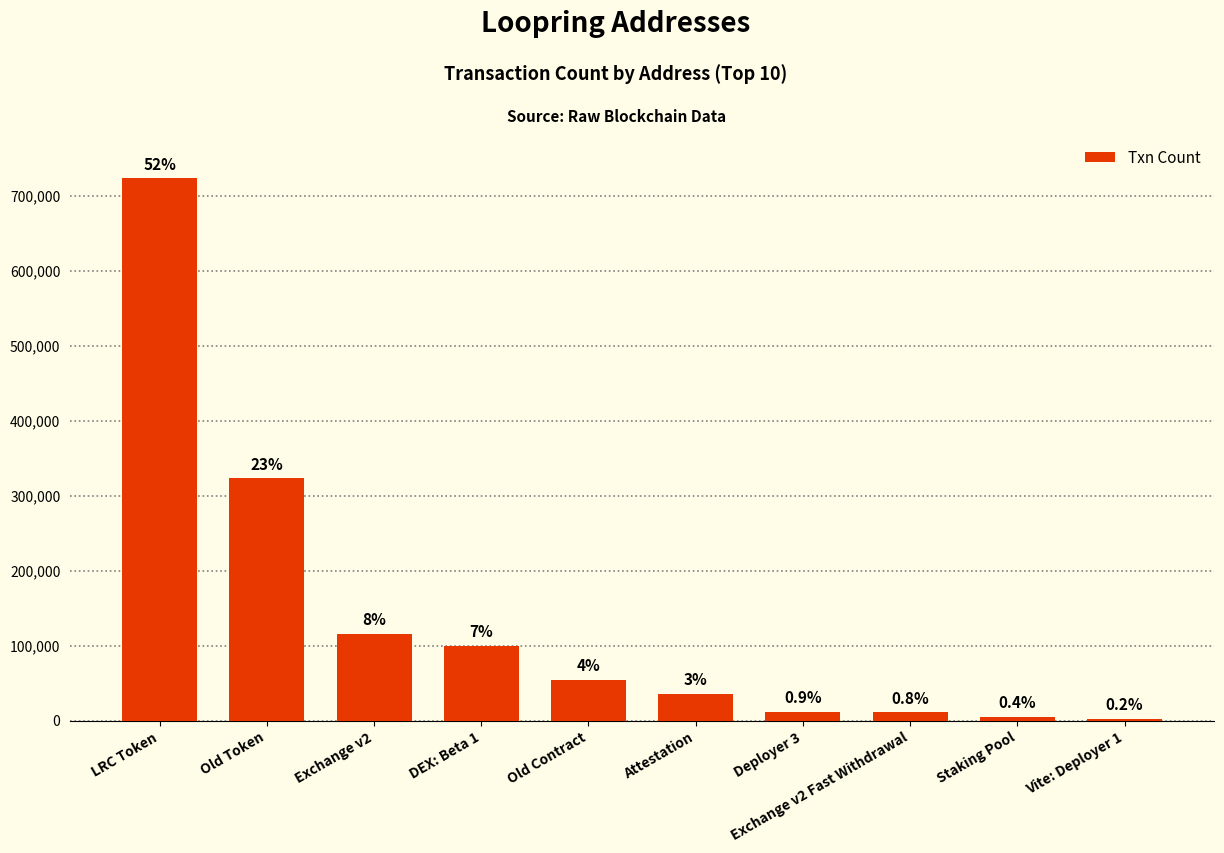

How many bars are there in total?

10